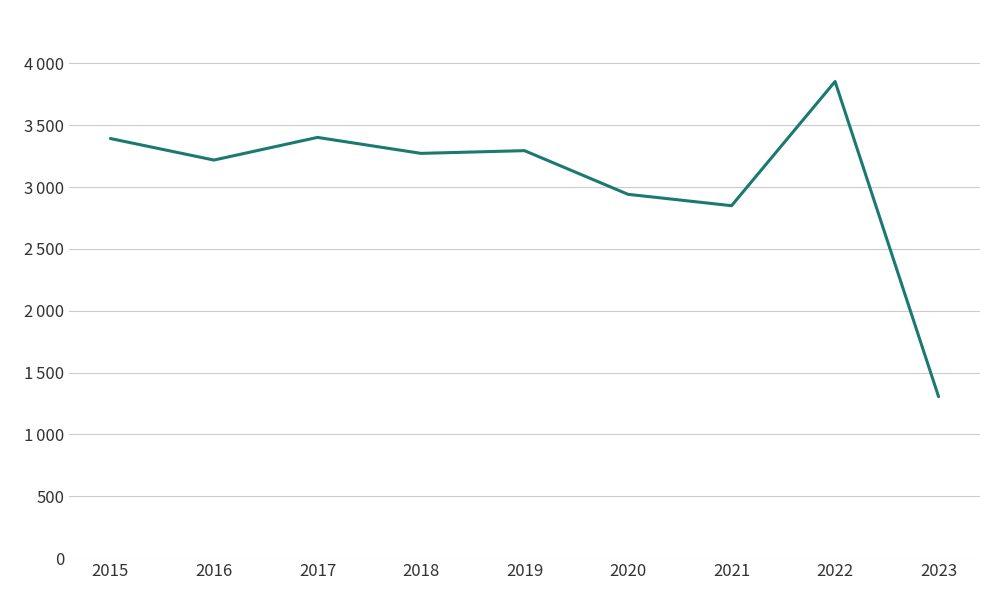

Is it true that the value at 2016 is 5270?

False